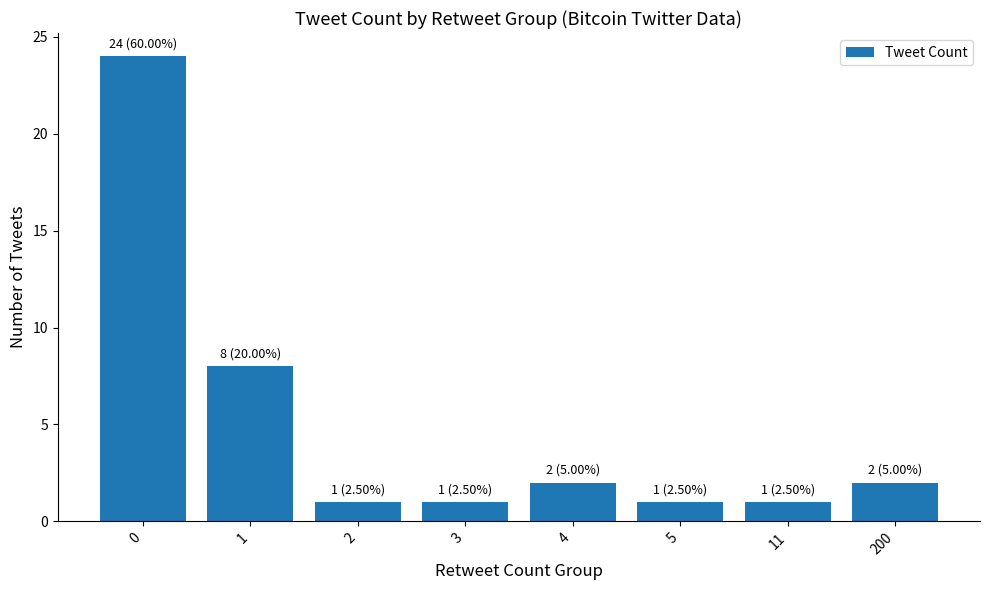

Approximately how many times larger is the value at 0 compared to 5?

24.0